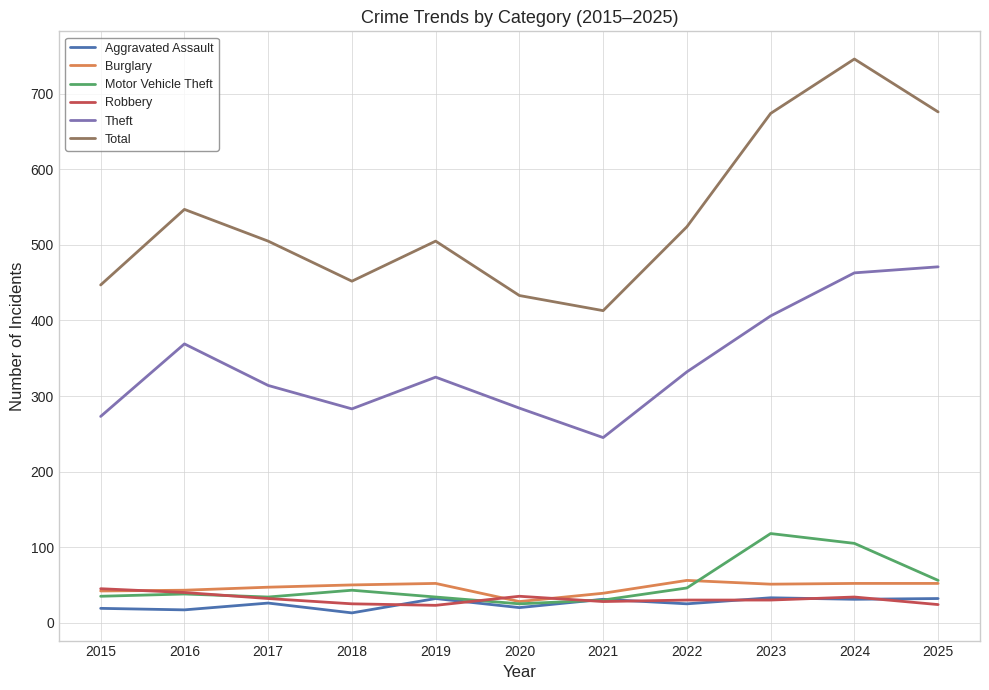

Which series has the largest total across all categories?

Total